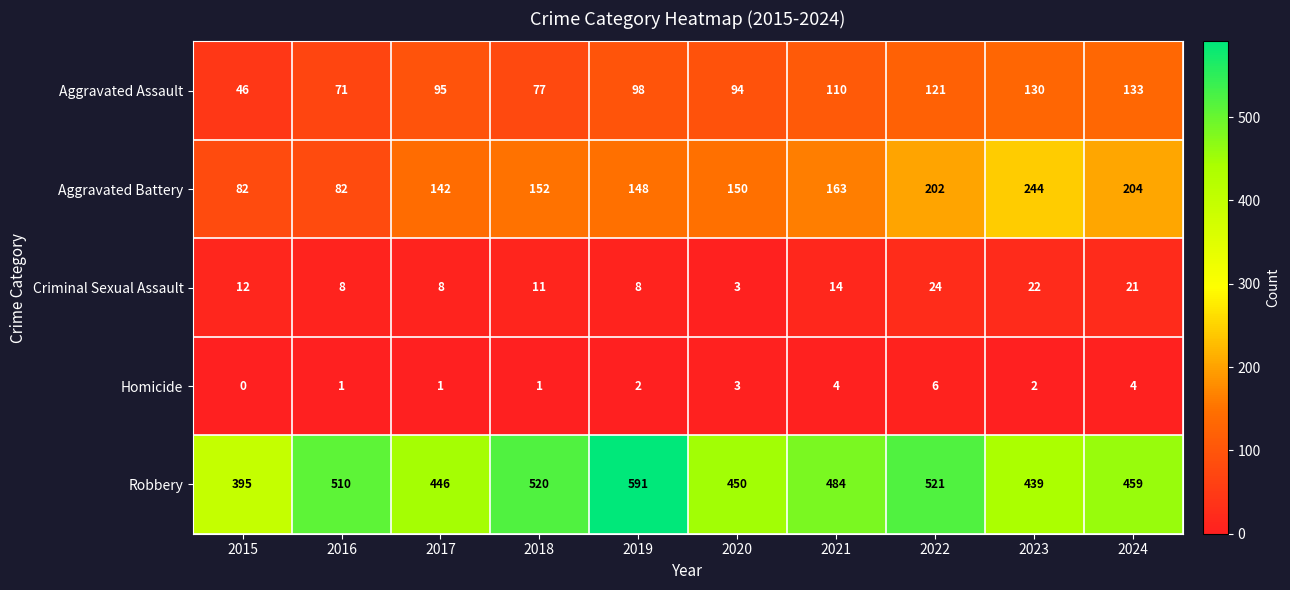

The Aggravated Assault series shows 110 at 2021. True or false?

True